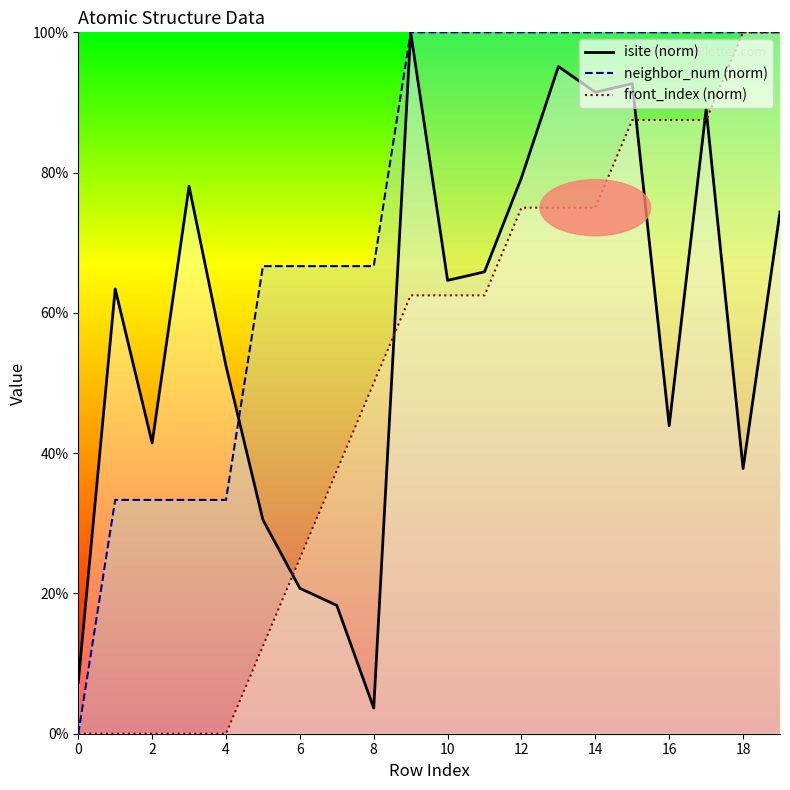

Is the value of neighbor_num at 12 greater than the value of front_index at 12?

Yes